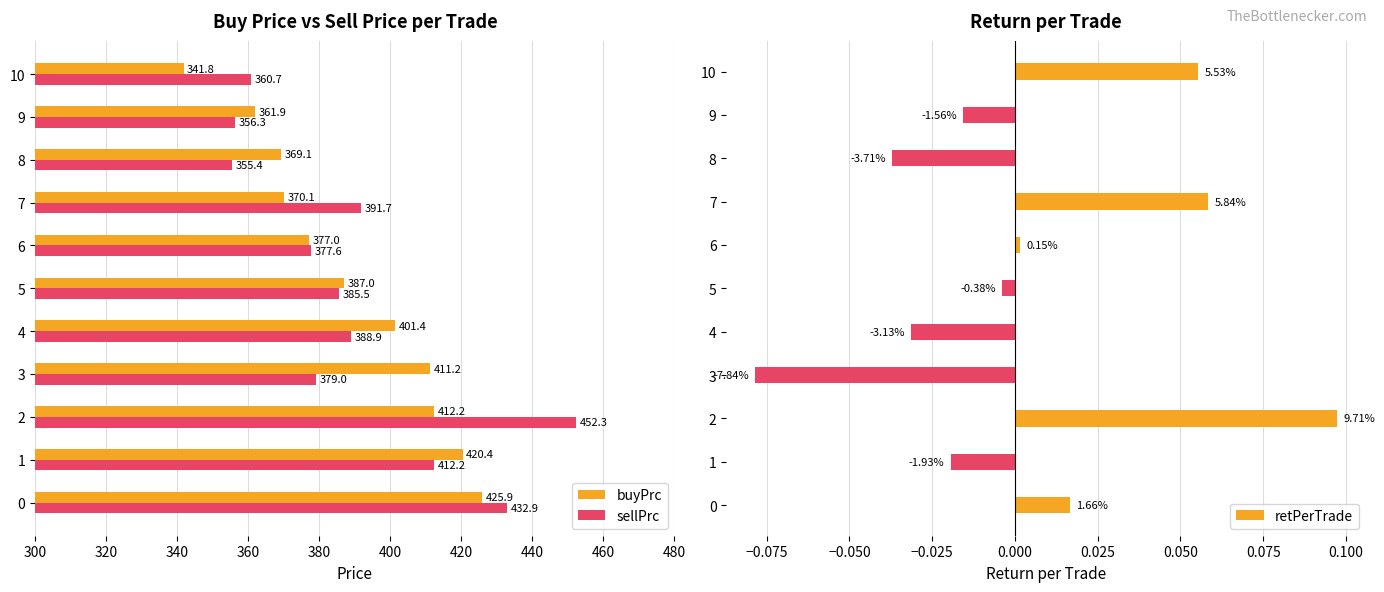

How many categories are shown in the chart?

11